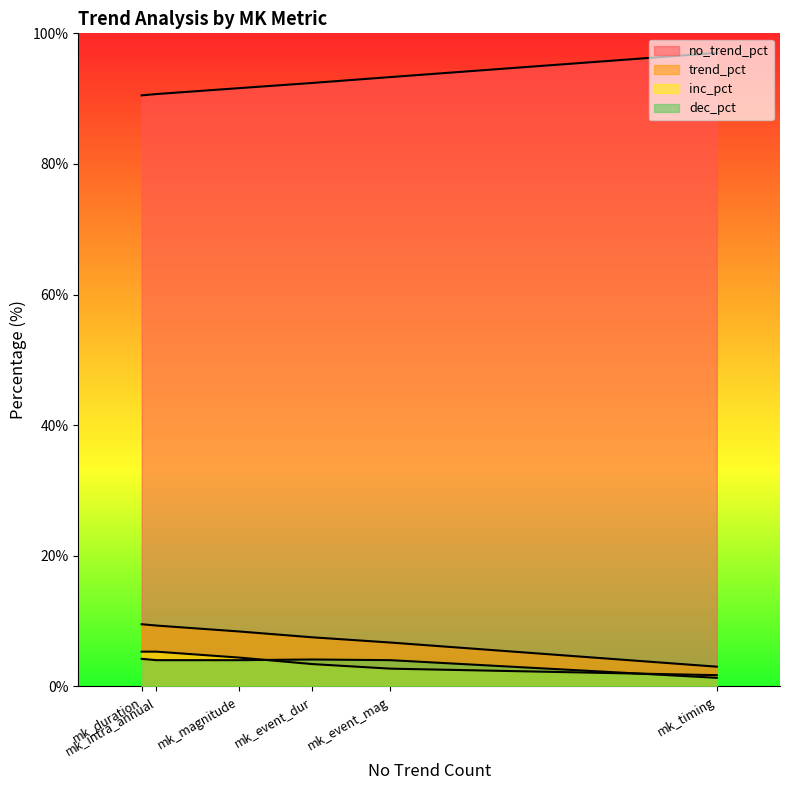

What is the sum of the no_trend_pct values at mk_event_dur and mk_magnitude?

184.0